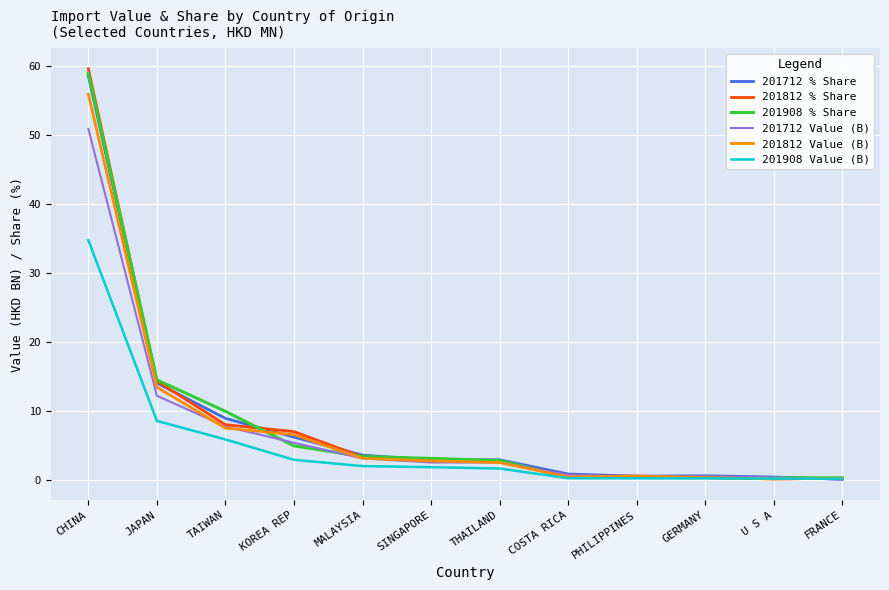

Which series changed the most between TAIWAN and THAILAND?

201908 % Share